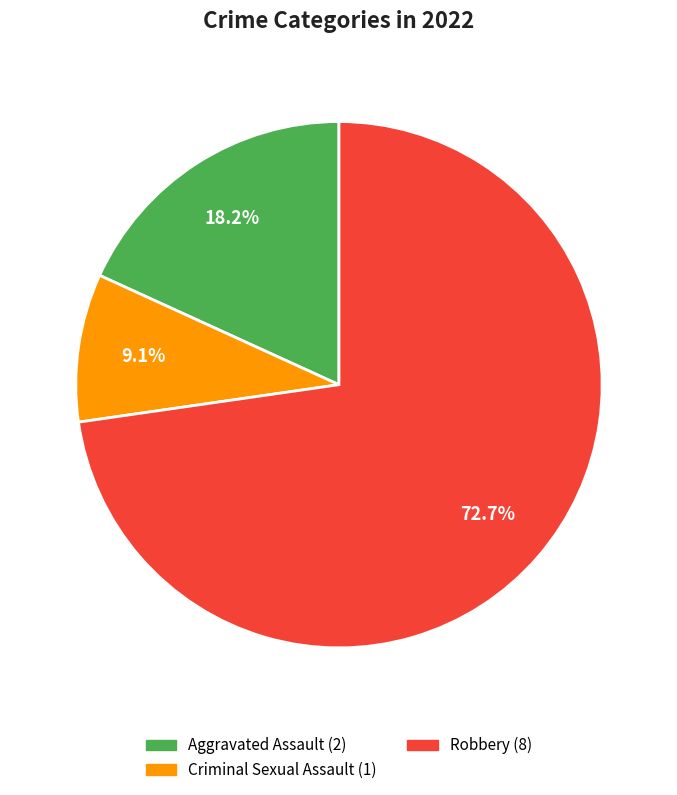

Is there a majority slice in this chart?

Yes